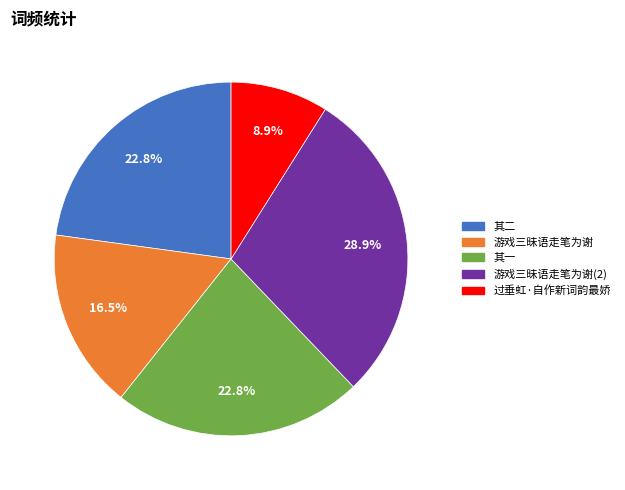

Is there any slice that represents more than half of the pie?

No